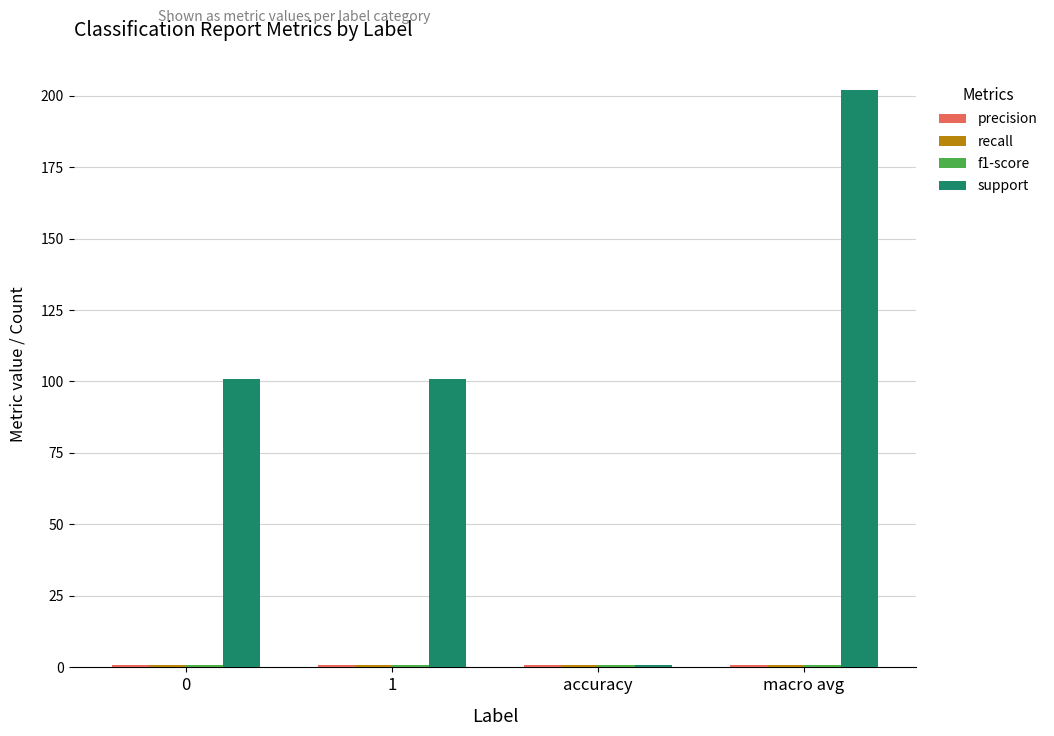

Which series has the largest total across all categories?

support